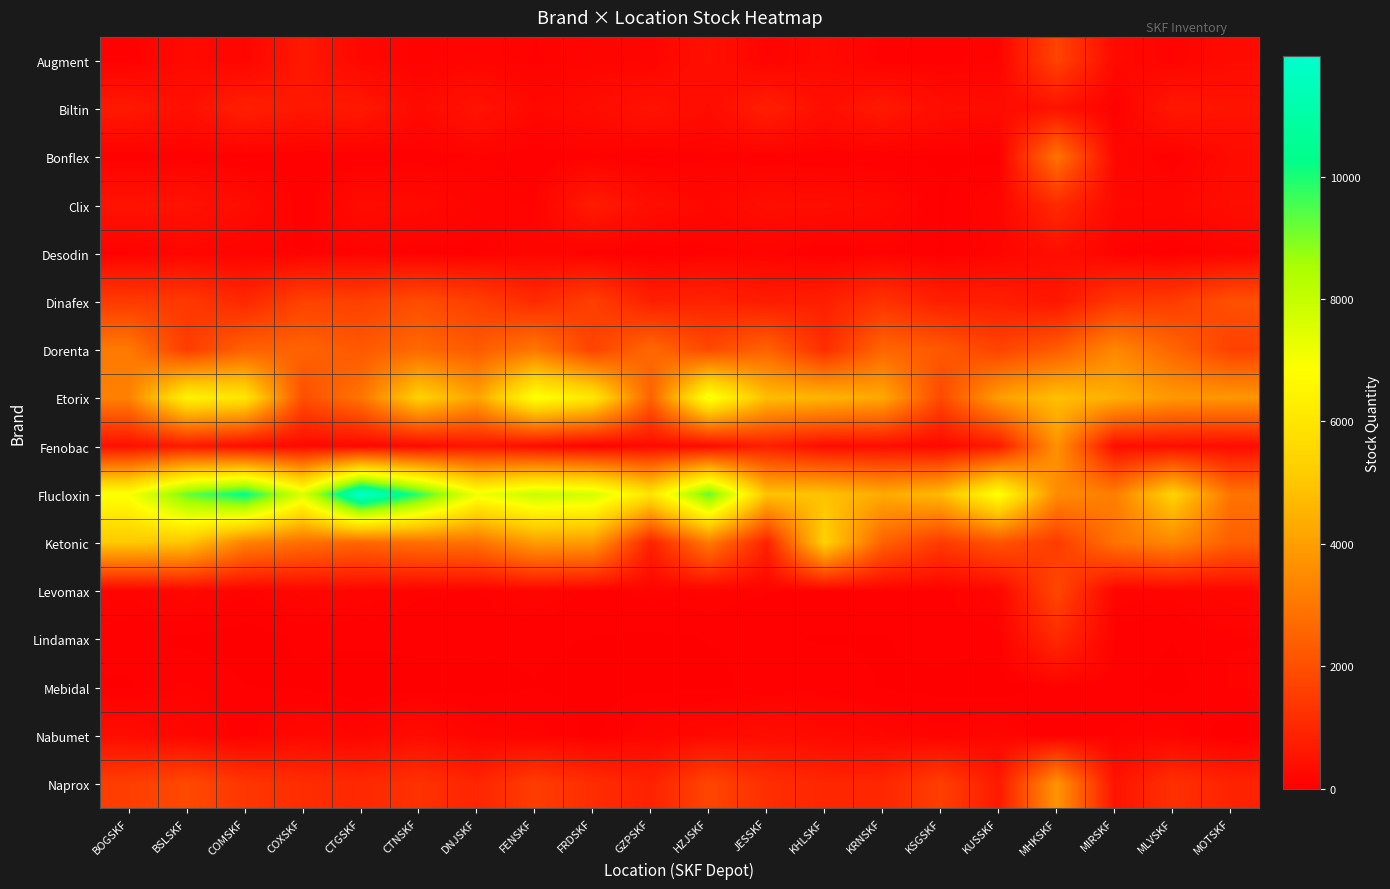

Which series has the largest range (max minus min)?

Flucloxin